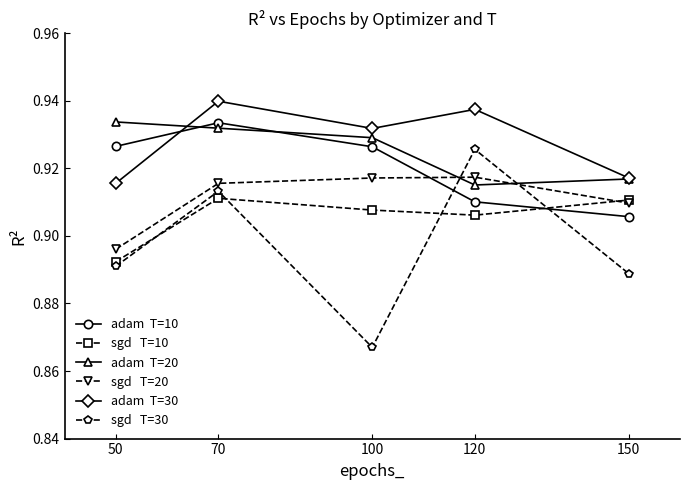

Which category has the highest value across all series?

70